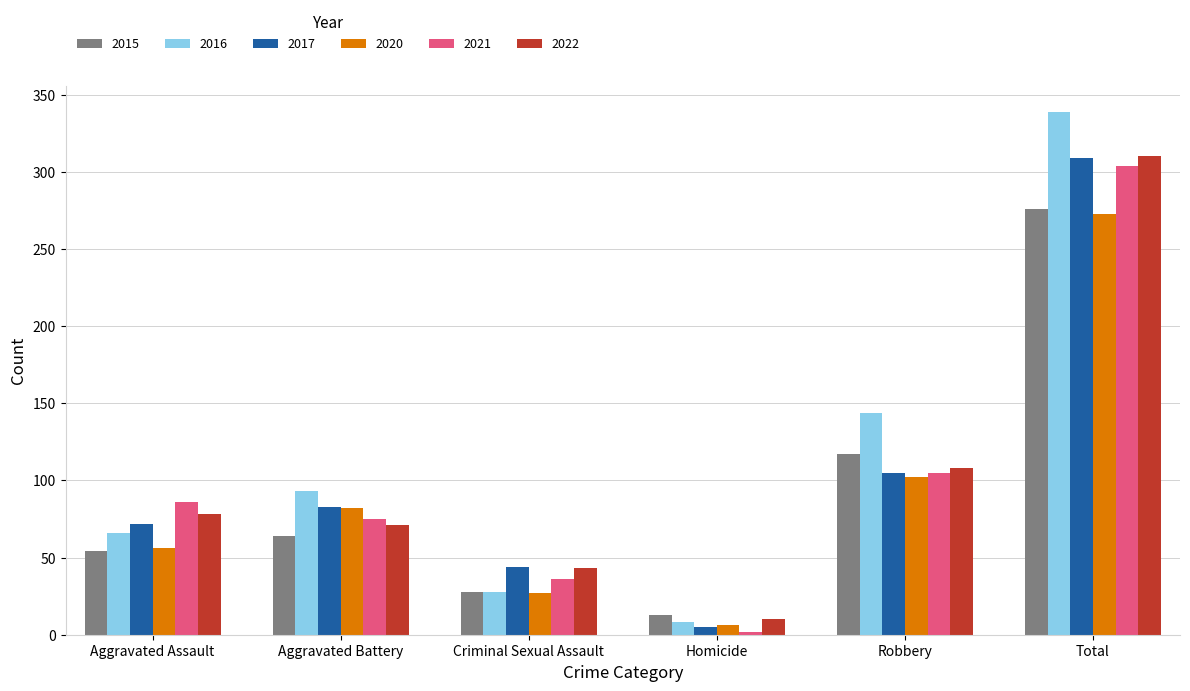

Reading left to right, extract all data points from this chart.

2015: 54	64	28	13	117	276
2016: 66	93	28	8	144	339
2017: 72	83	44	5	105	309
2020: 56	82	27	6	102	273
2021: 86	75	36	2	105	304
2022: 78	71	43	10	108	310